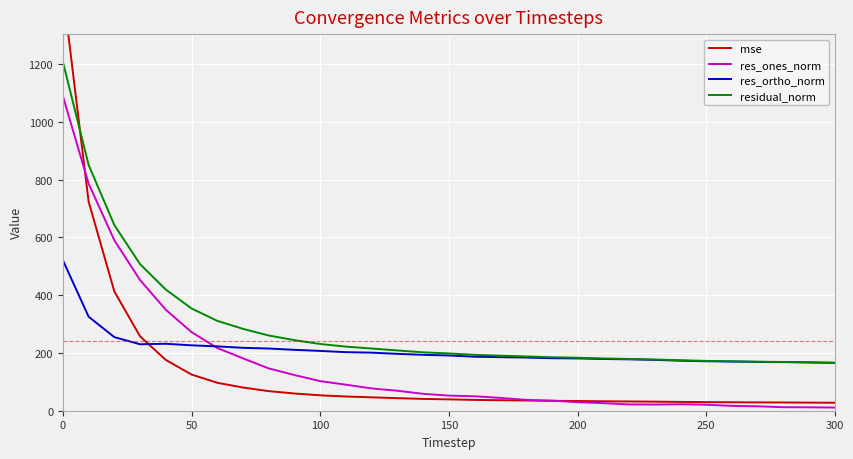

Is the value of res_ones_norm at 19 greater than the value of res_ortho_norm at 8?

No